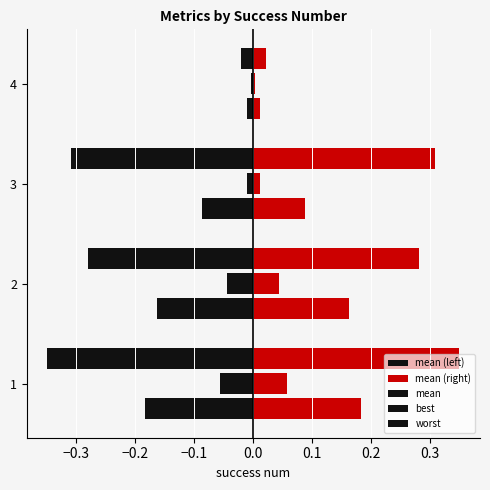

What is the difference between the highest and lowest values at 2?

0.3